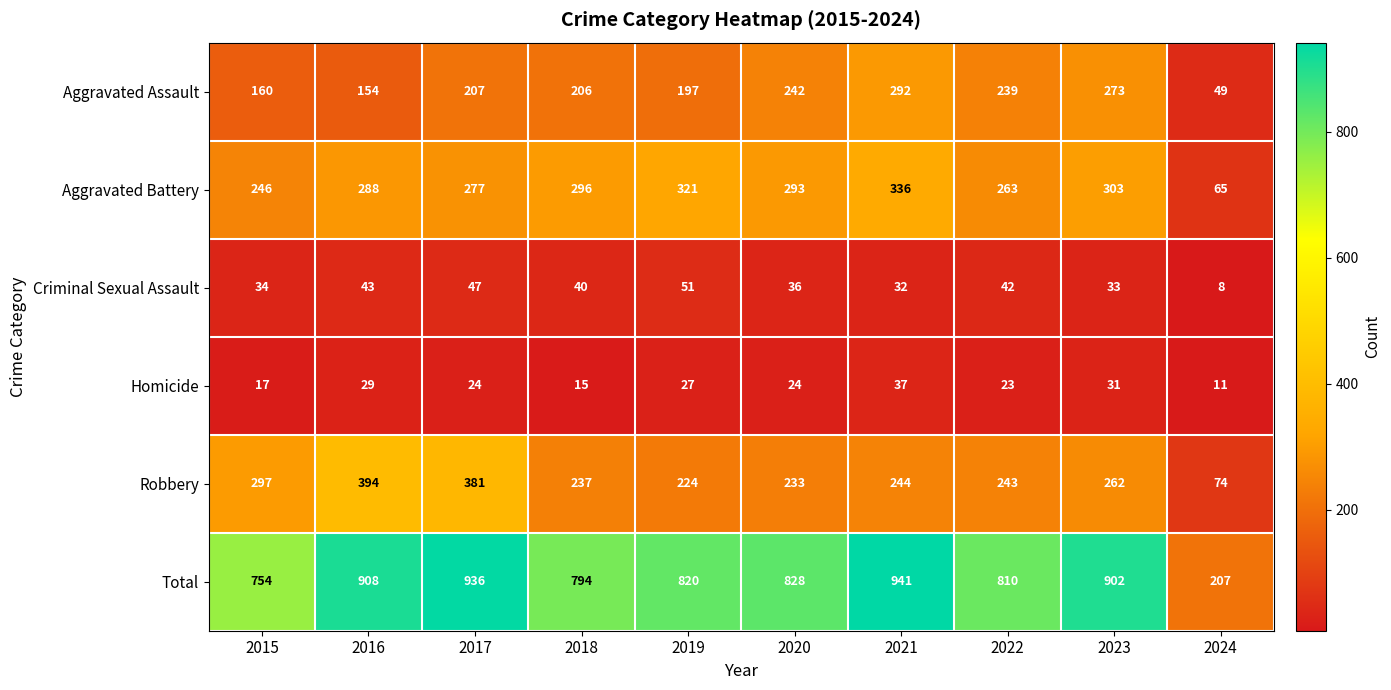

At which category is the sum across all series the highest?

2021